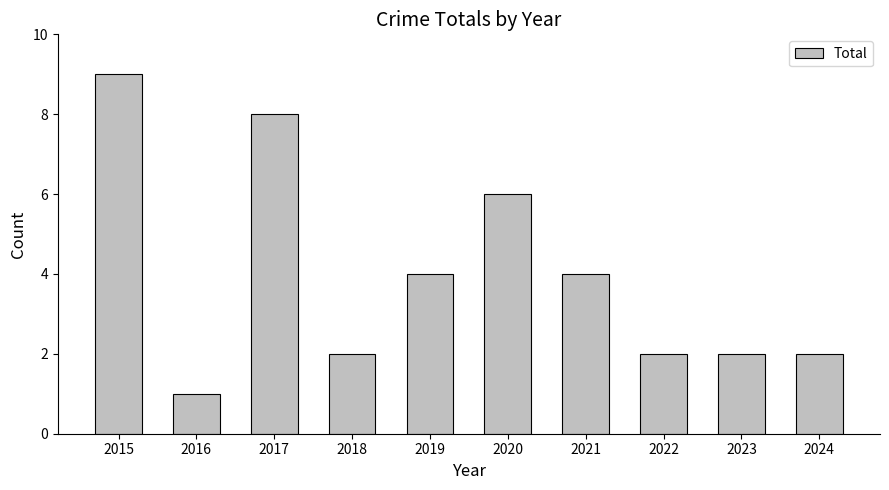

True or false: the data shows 1 at 2016.

True